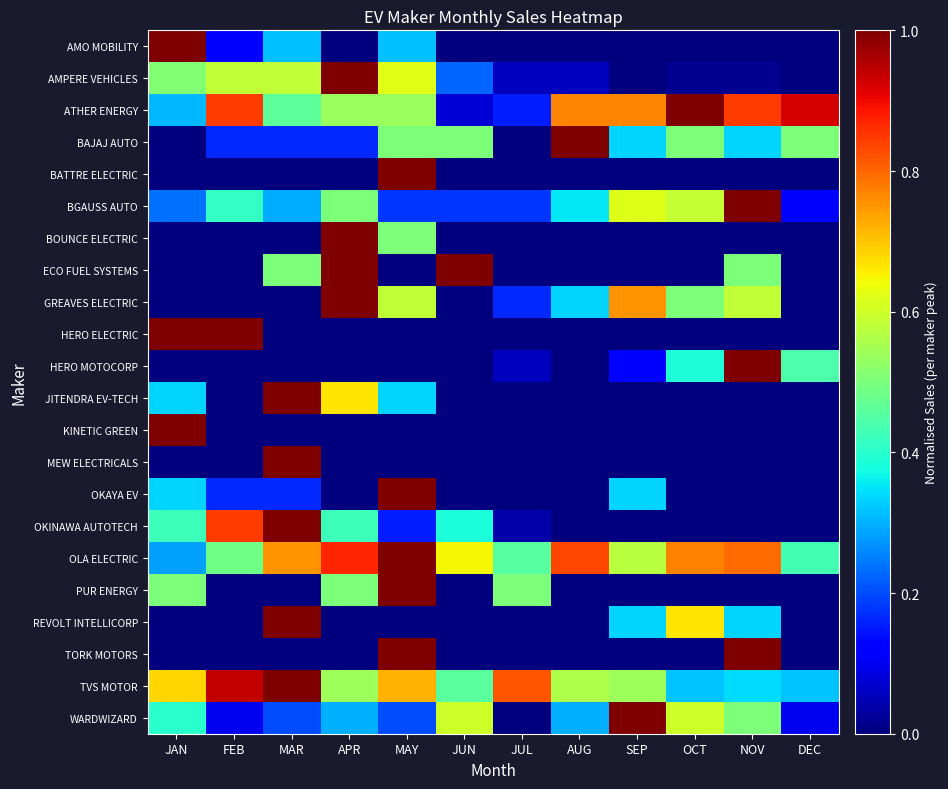

Which series has the largest total across all categories?

OLA ELECTRIC